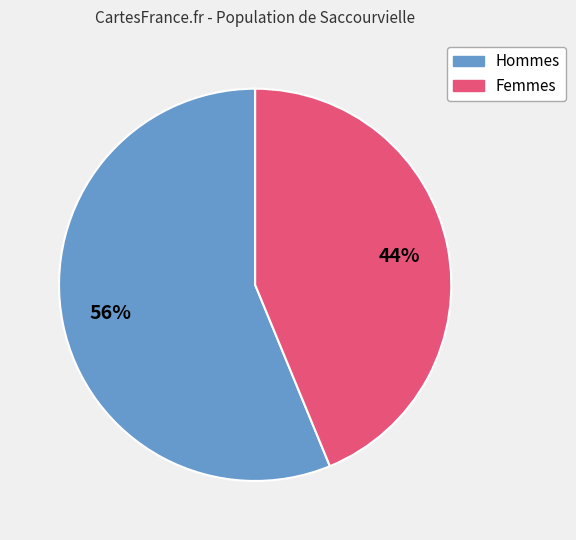

Is it true that Femmes is 44% of the pie?

True